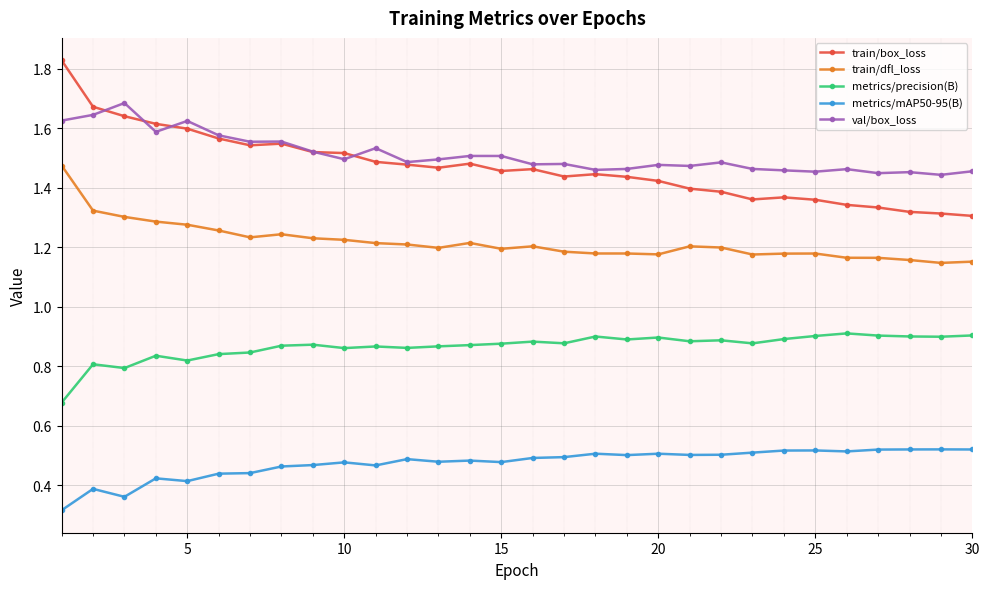

Which series has the largest range (max minus min)?

train/box_loss